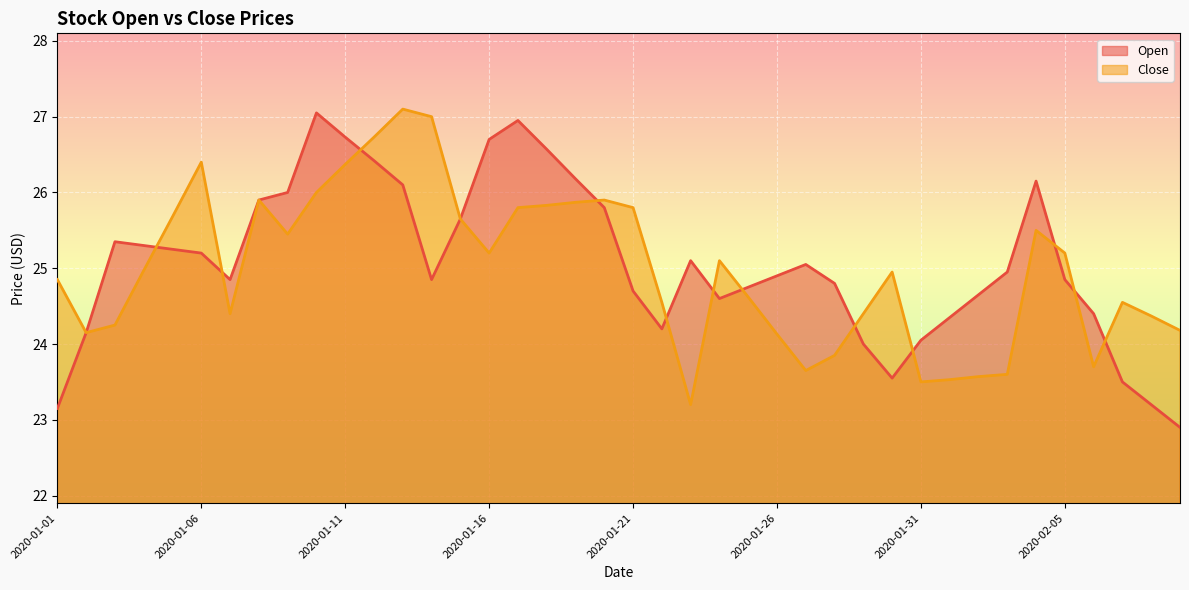

True or false: Open and Close intersect in this chart.

True